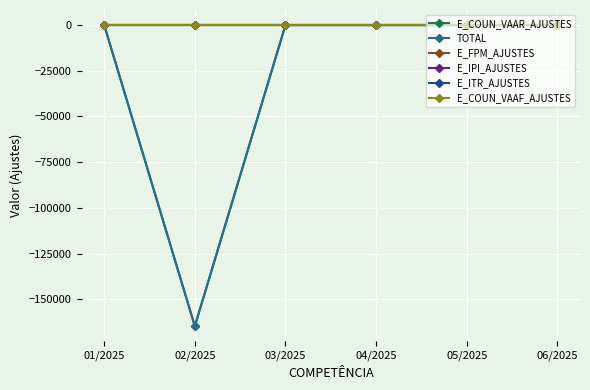

Which series changed the most between 01/2025 and 05/2025?

E_COUN_VAAR_AJUSTES